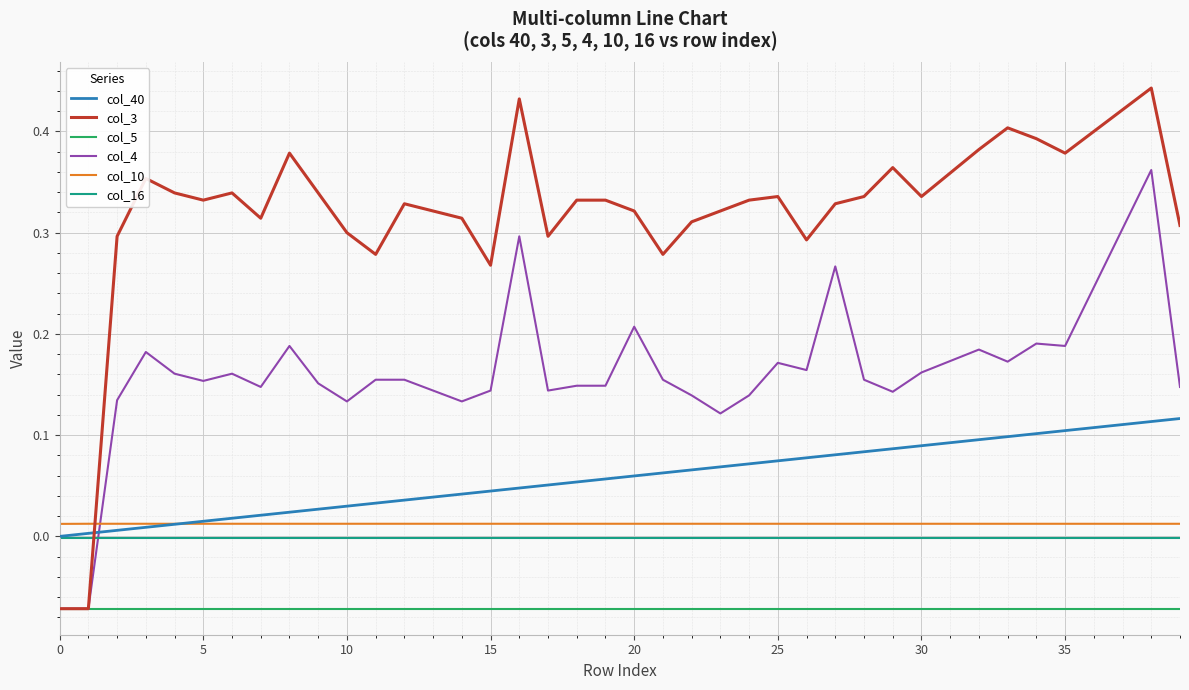

True or false: col_40 and col_4 intersect in this chart.

True